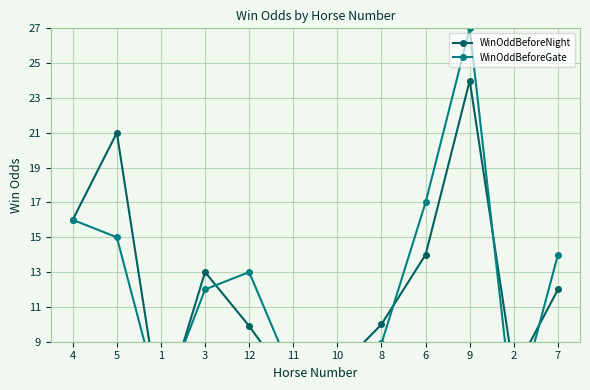

Which category has the lowest value in the WinOddBeforeGate series?

2